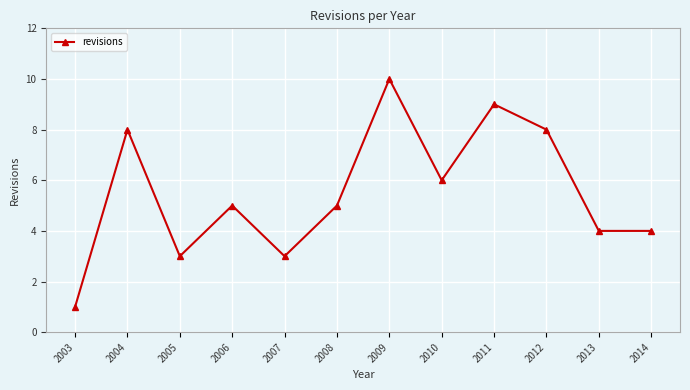

What is the ratio of the value at 2004 to the value at 2010?

1.3